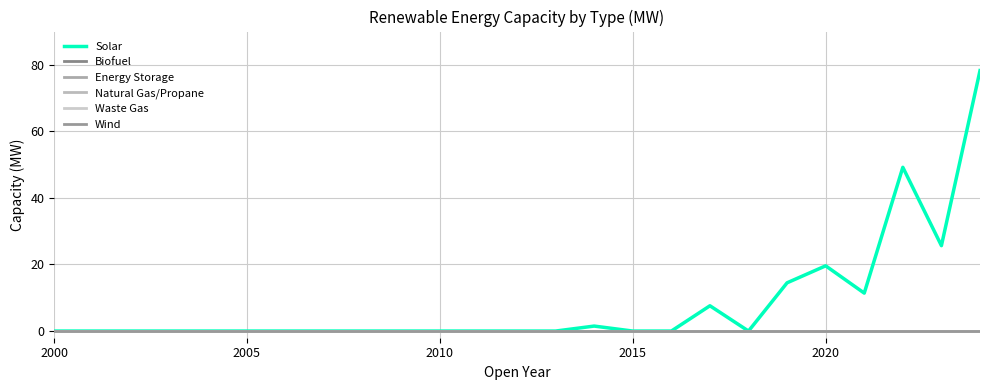

Does the chart display data point markers on the line(s)?

No